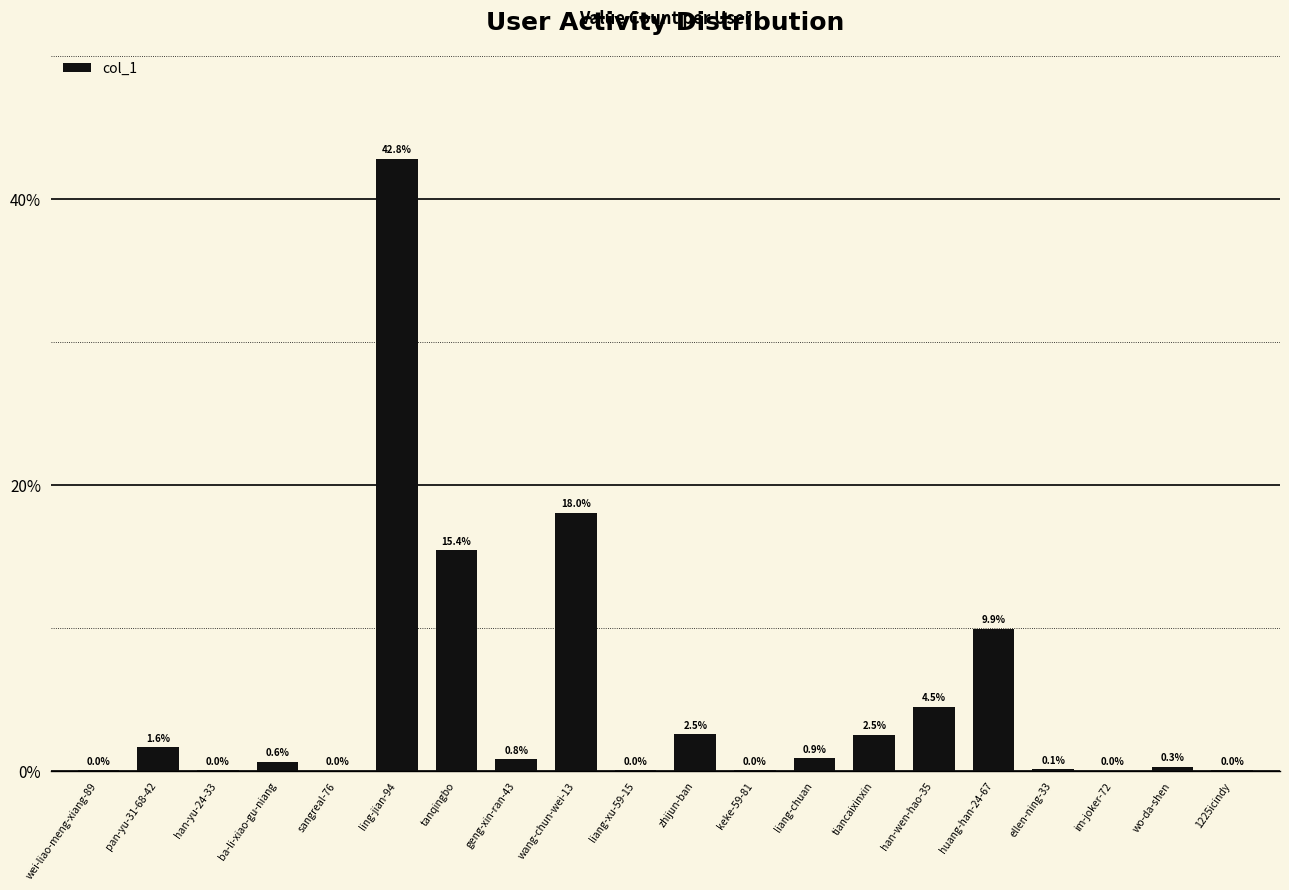

What is the sum of the values at geng-xin-ran-43 and zhijun-ban?

3.3